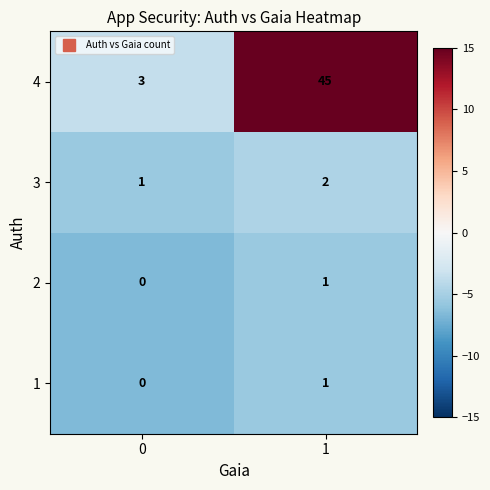

Reading left to right, list all the values displayed in this chart.

4: 0=3	1=45
3: 0=1	1=2
2: 0=0	1=1
1: 0=0	1=1